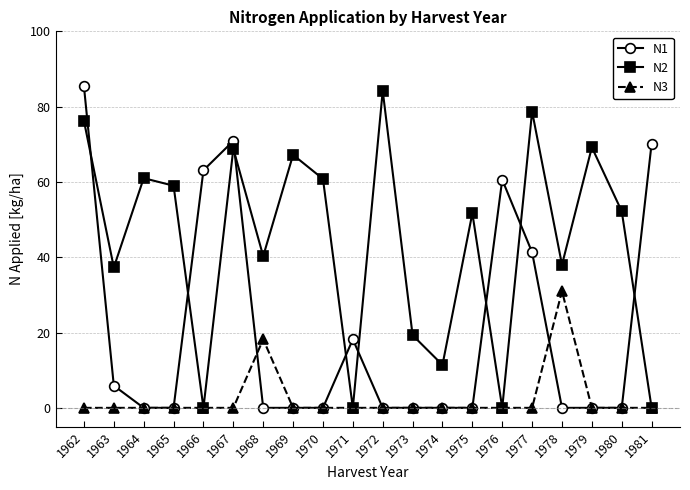

True or false: N2 has a value of -58.0 at 1981.

False